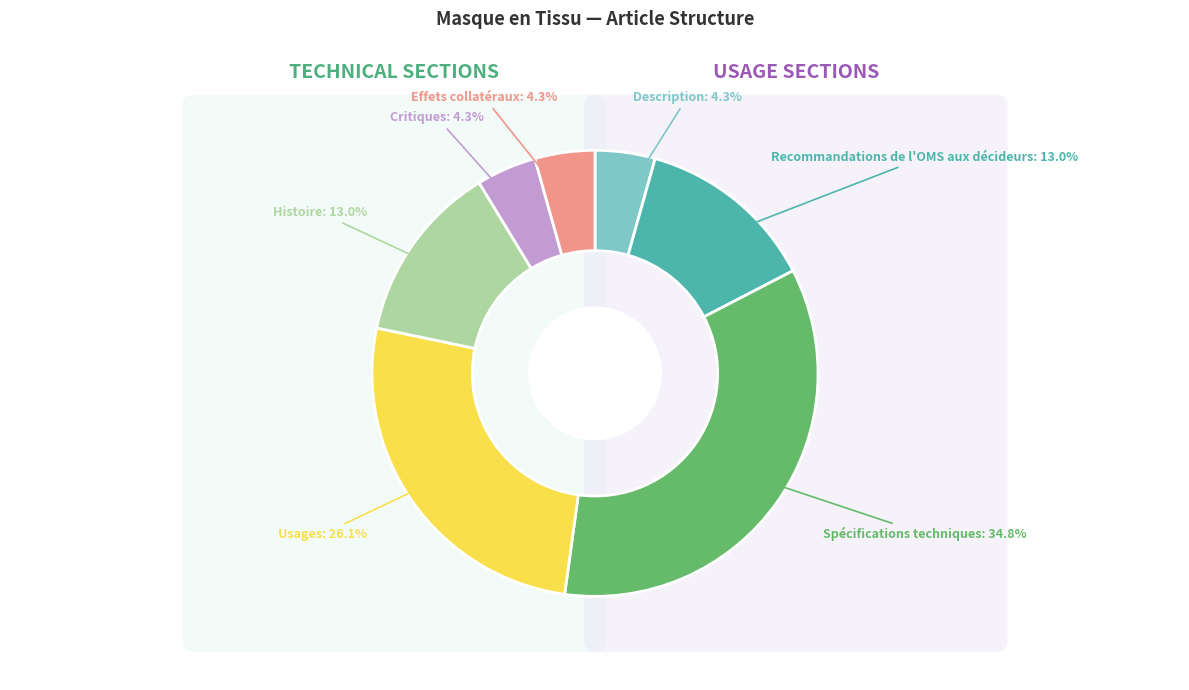

To the nearest percent, what portion does Spécifications techniques represent?

35%